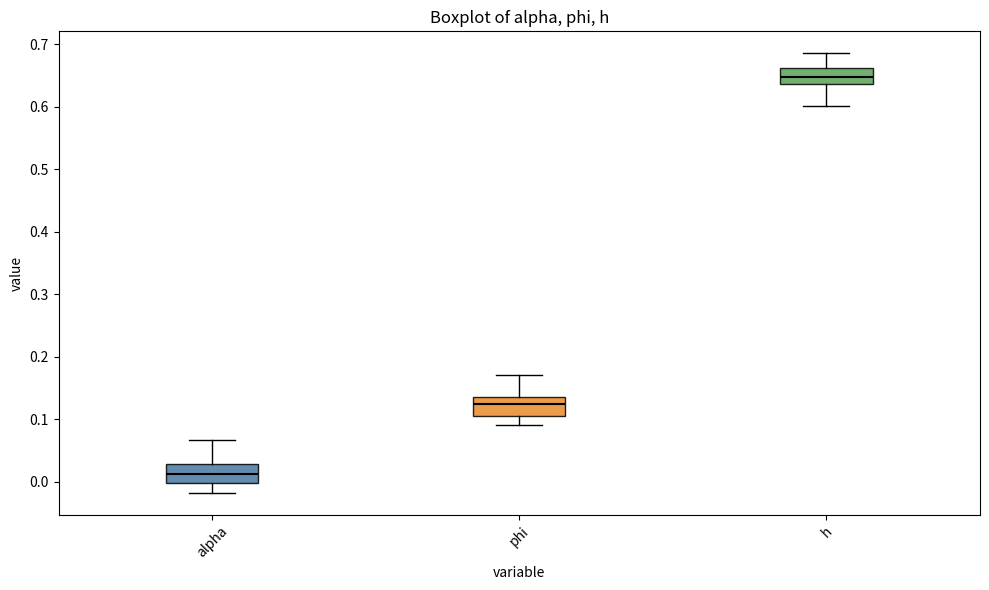

Reading left to right, transcribe this box plot: for each box, give where its median line is, the range the box spans, and where its two whiskers end, as read against the y-axis. The values are not printed on the chart, so give them approximately, as read against the axis.

alpha: median 0.01, box 0.00 to 0.03, whiskers -0.02 to 0.07
phi: median 0.12, box 0.11 to 0.14, whiskers 0.09 to 0.17
h: median 0.65, box 0.64 to 0.66, whiskers 0.60 to 0.69